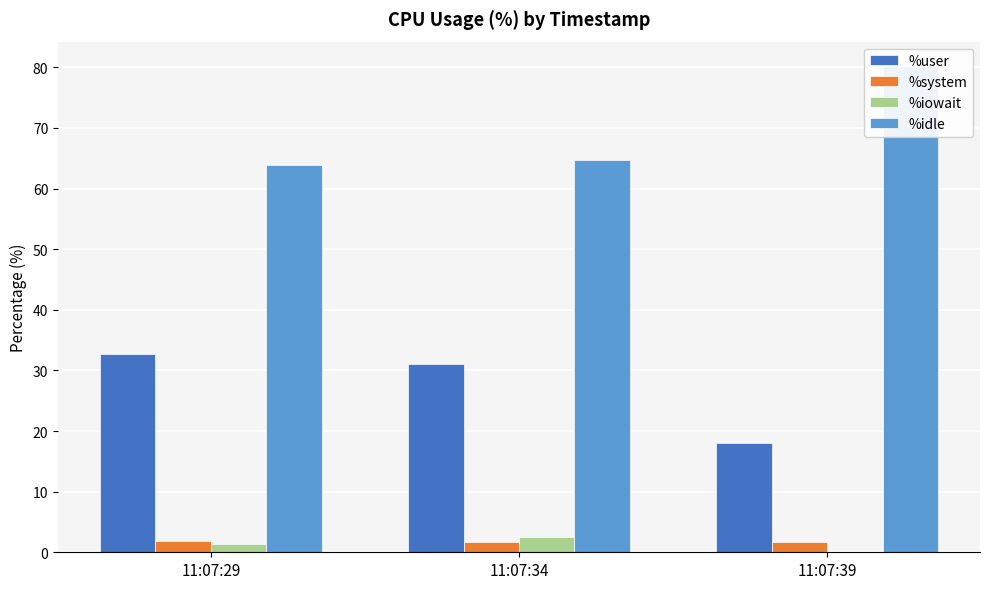

How many %system values are between 1 and 2?

3